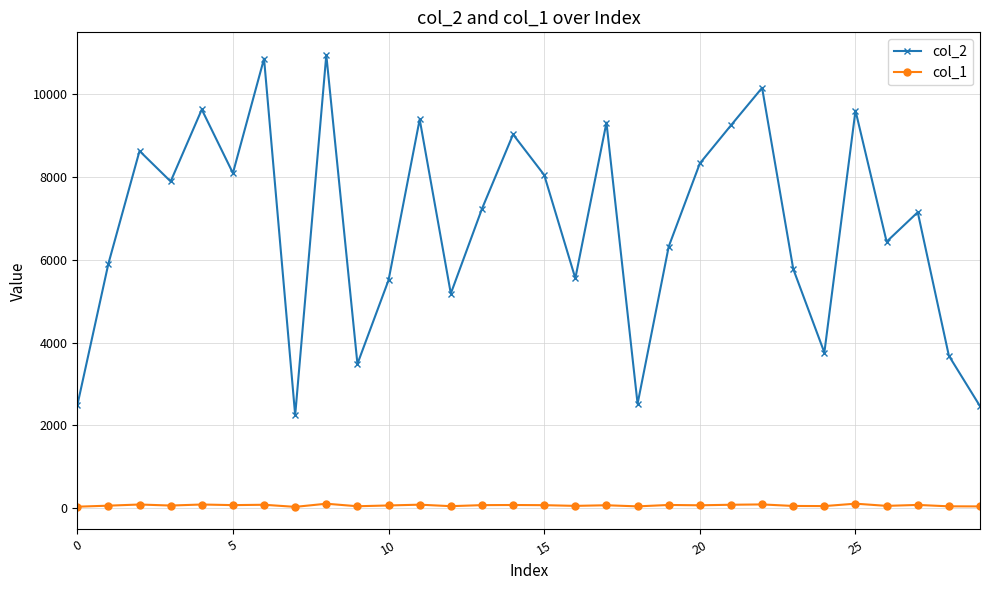

What is the minimum value for col_1?

33